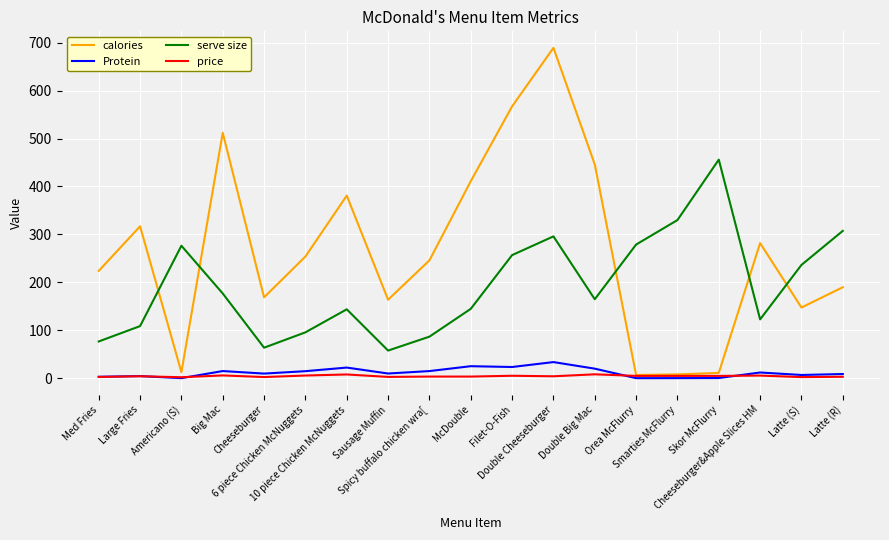

Is it true that serve size equals 428.8 at Orea McFlurry?

False